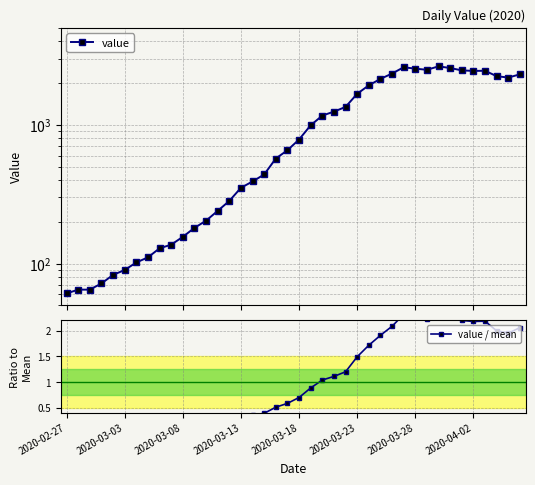

Rank the series by their maximum value, from highest to lowest.

value, value / mean